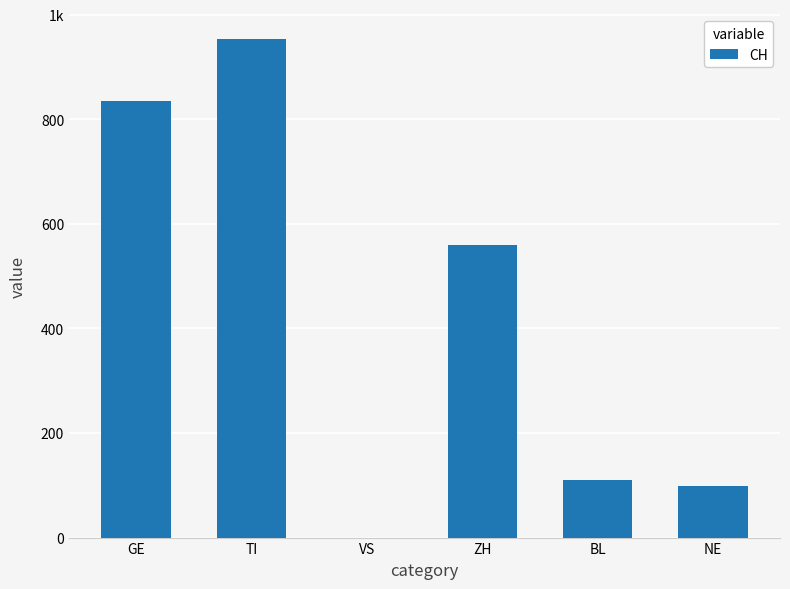

Between BL and NE, which is larger?

BL